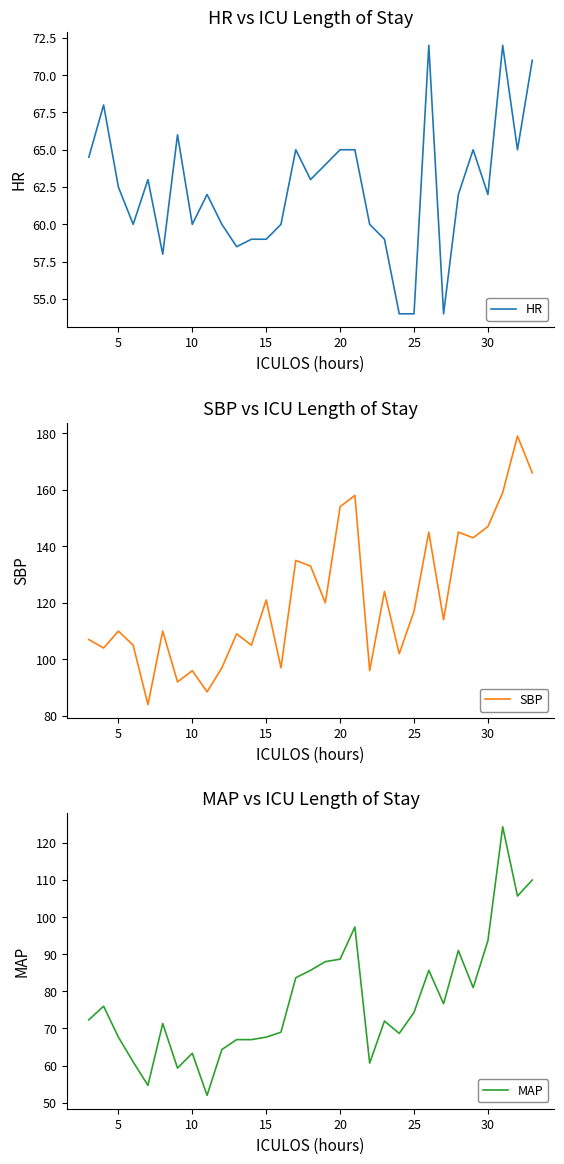

How many interior local valleys does the SBP series have?

11